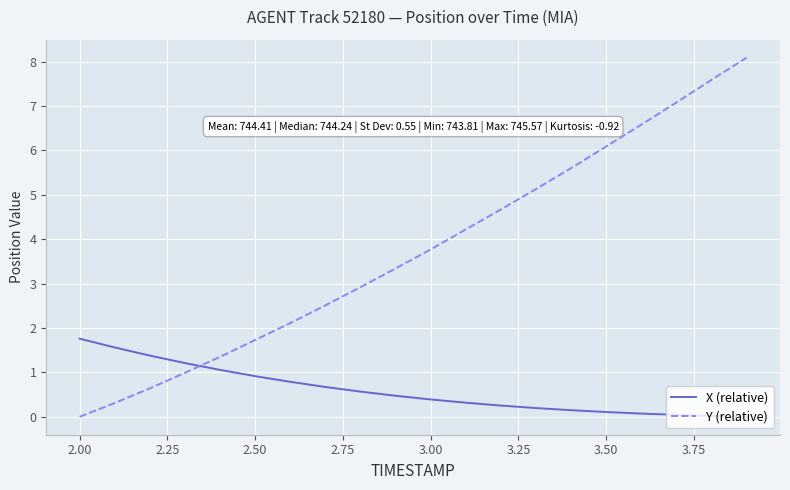

Rank the series by their maximum value, from lowest to highest.

X (relative), Y (relative)